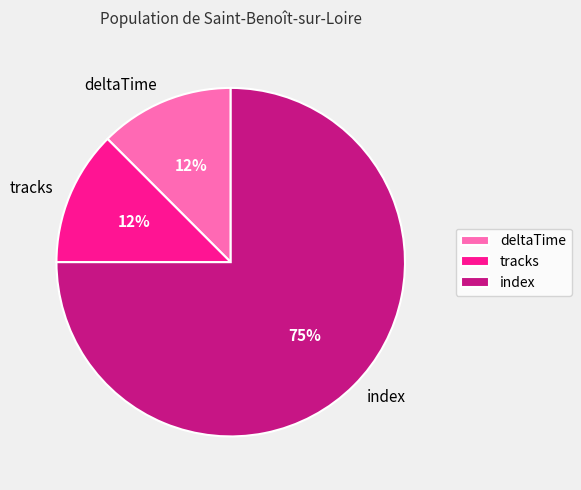

Between index and tracks, which is larger?

index